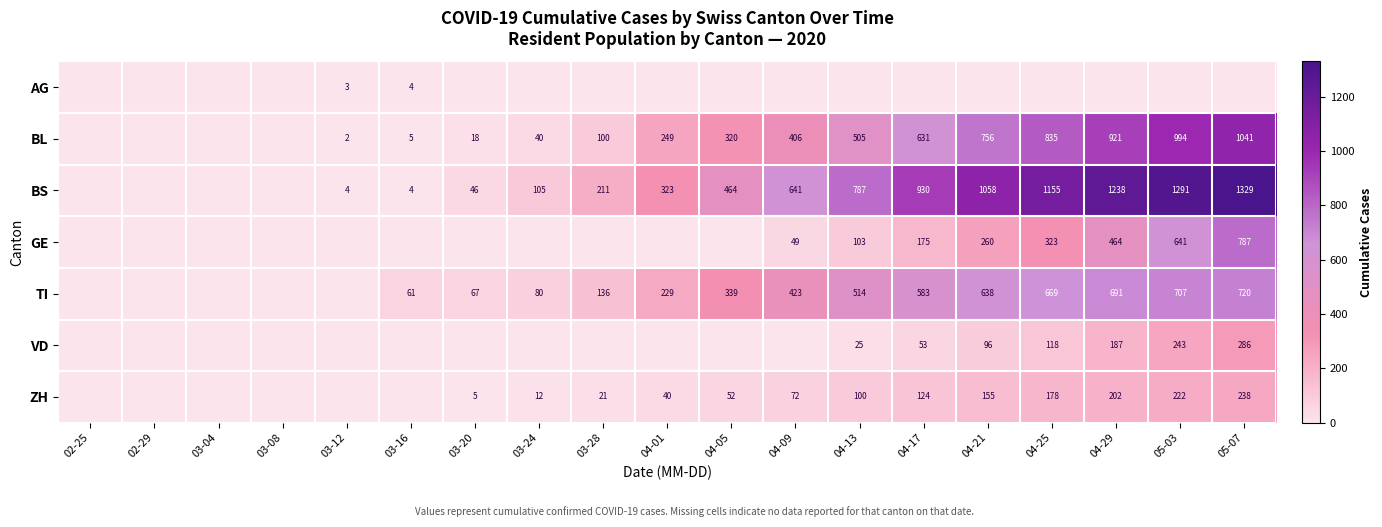

True or false: AG has a value of 3 at 03-12.

True